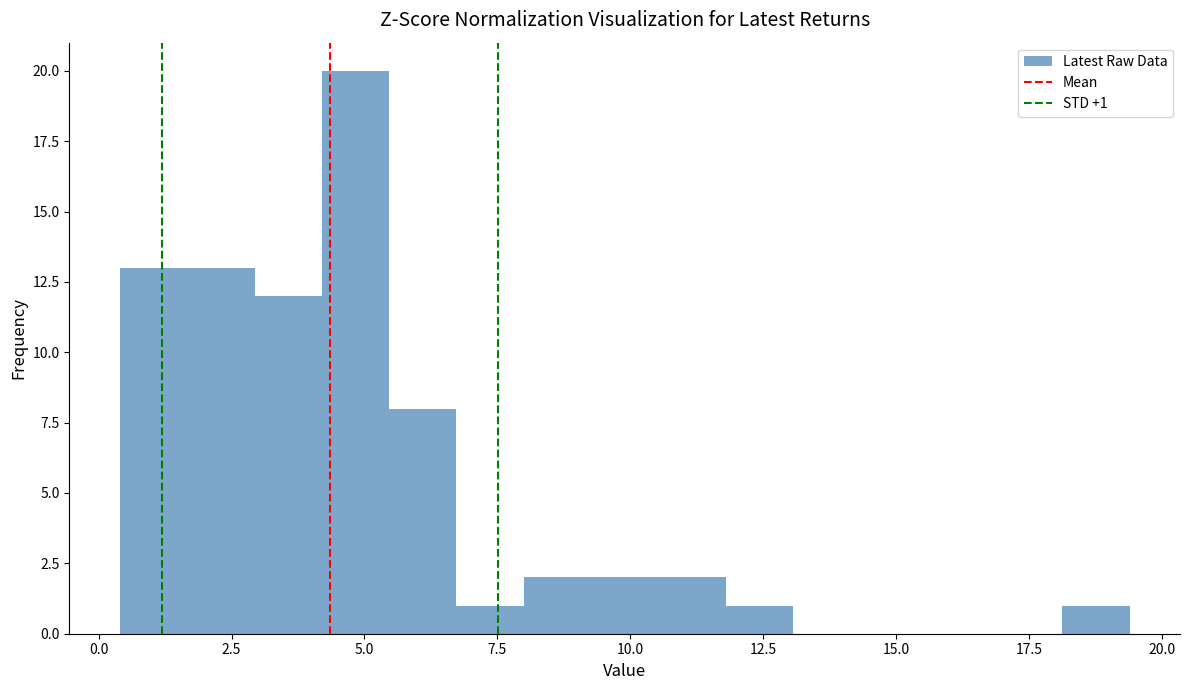

Around what value on the x-axis is the tallest bar? Give the approximate position of its centre, as read against the axis.

5.0